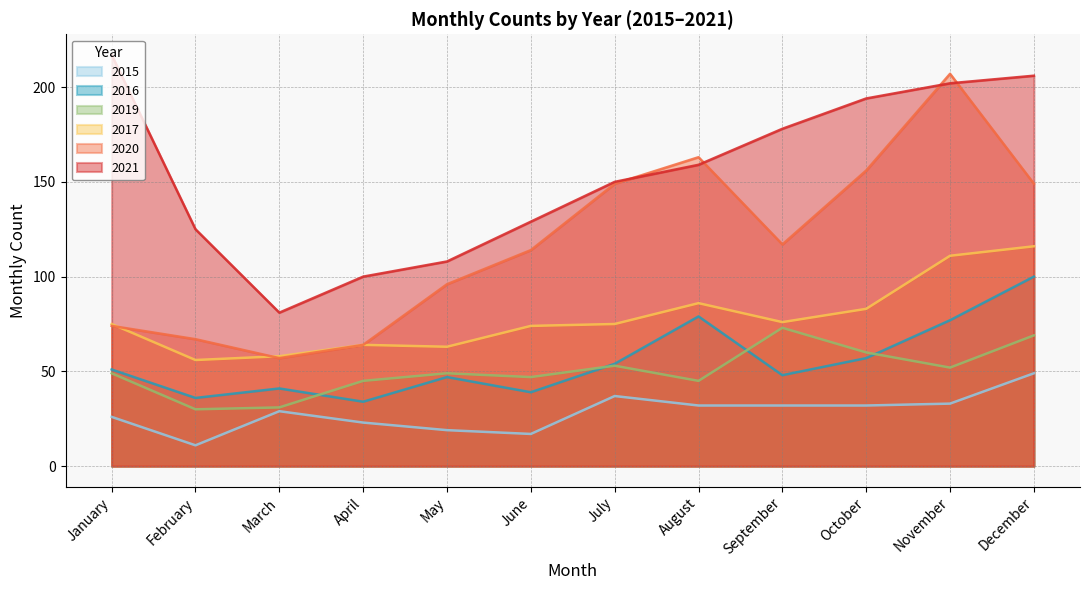

How many lines are shown in the chart?

6